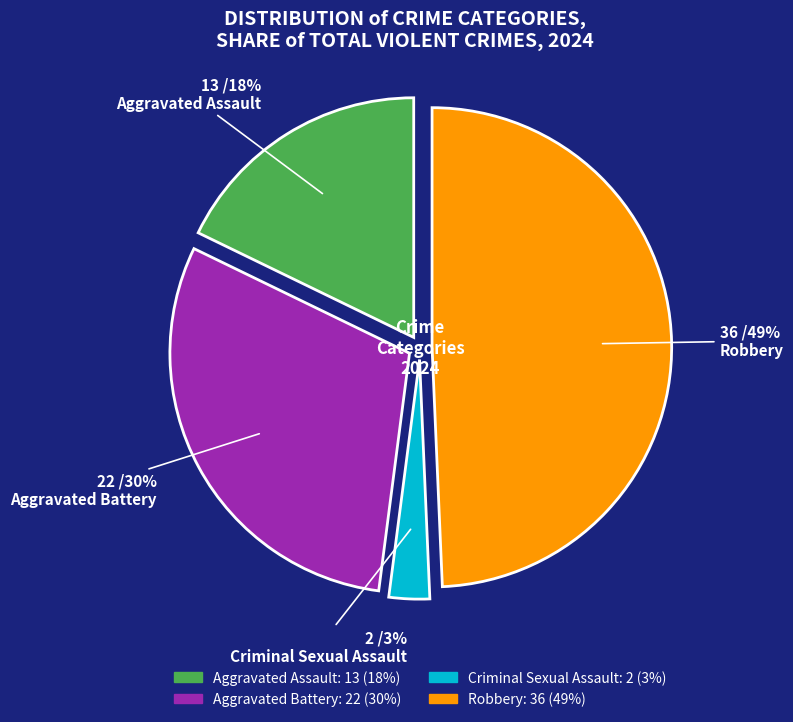

To the nearest percent, what is the difference between the Aggravated Battery and Aggravated Assault slice percentages?

12%